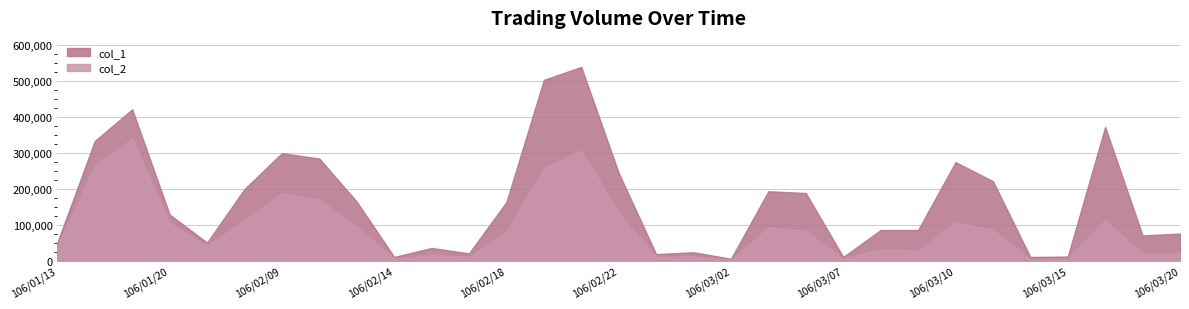

Rank the series at 106/03/20 from highest to lowest value.

col_1, col_2